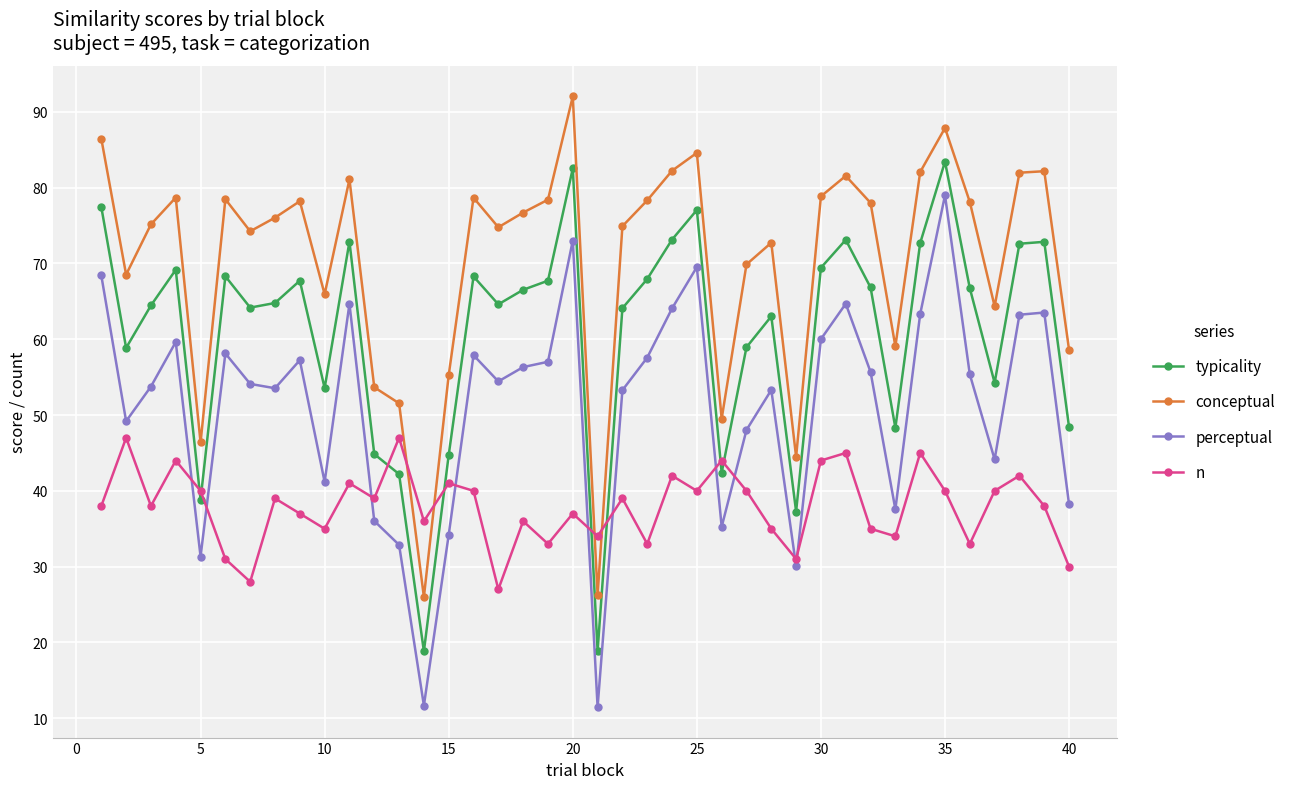

What is the lowest value of the conceptual series?

26.0